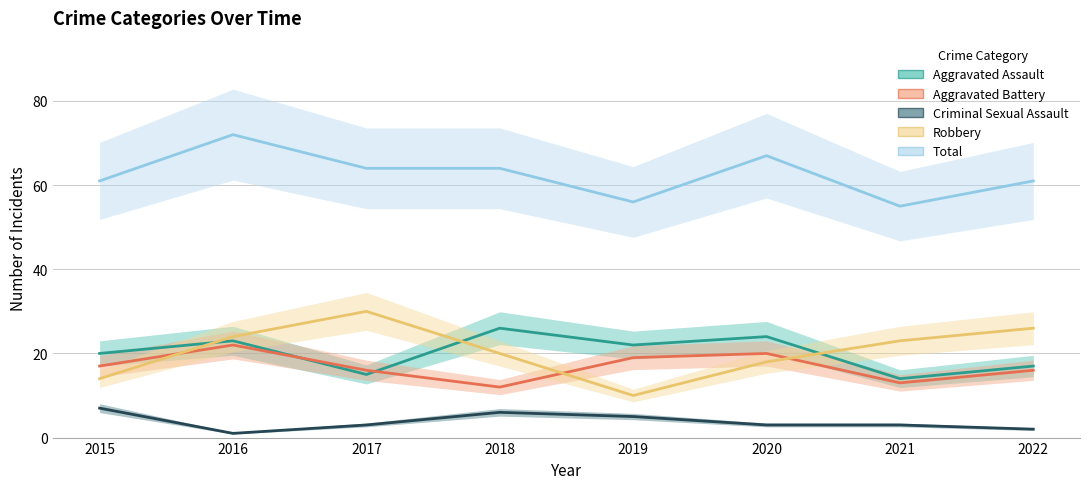

What is the value of the Aggravated Battery point at the 1st from the left?

17